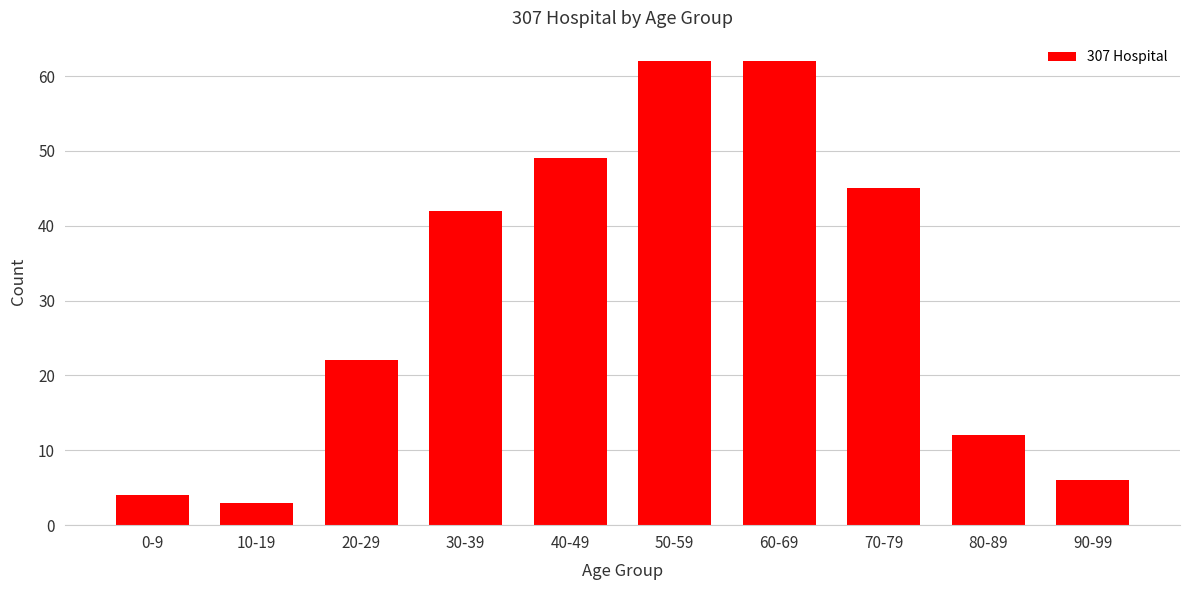

How many values are below 42?

5